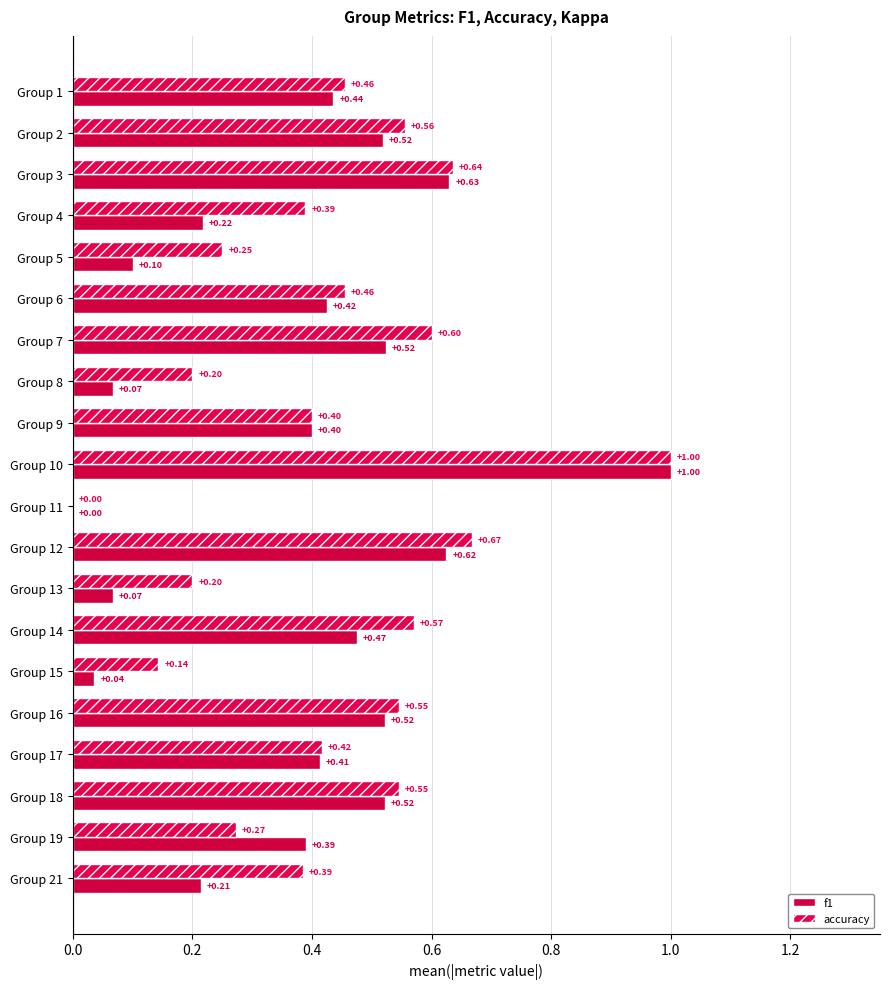

At which label is f1 closest to 0?

Group 11